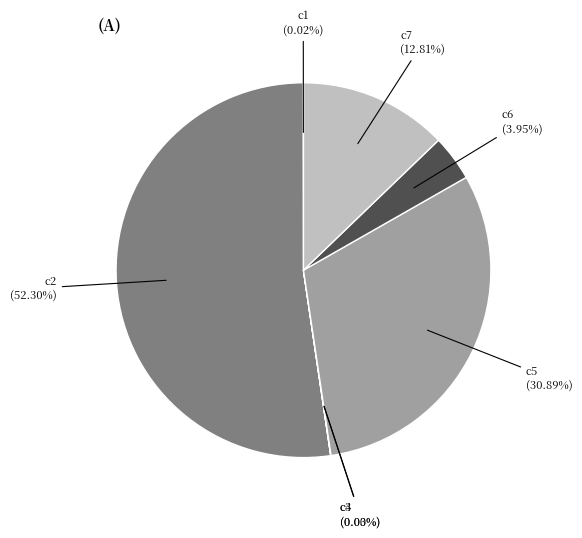

Which category has the biggest portion of the pie?

c2